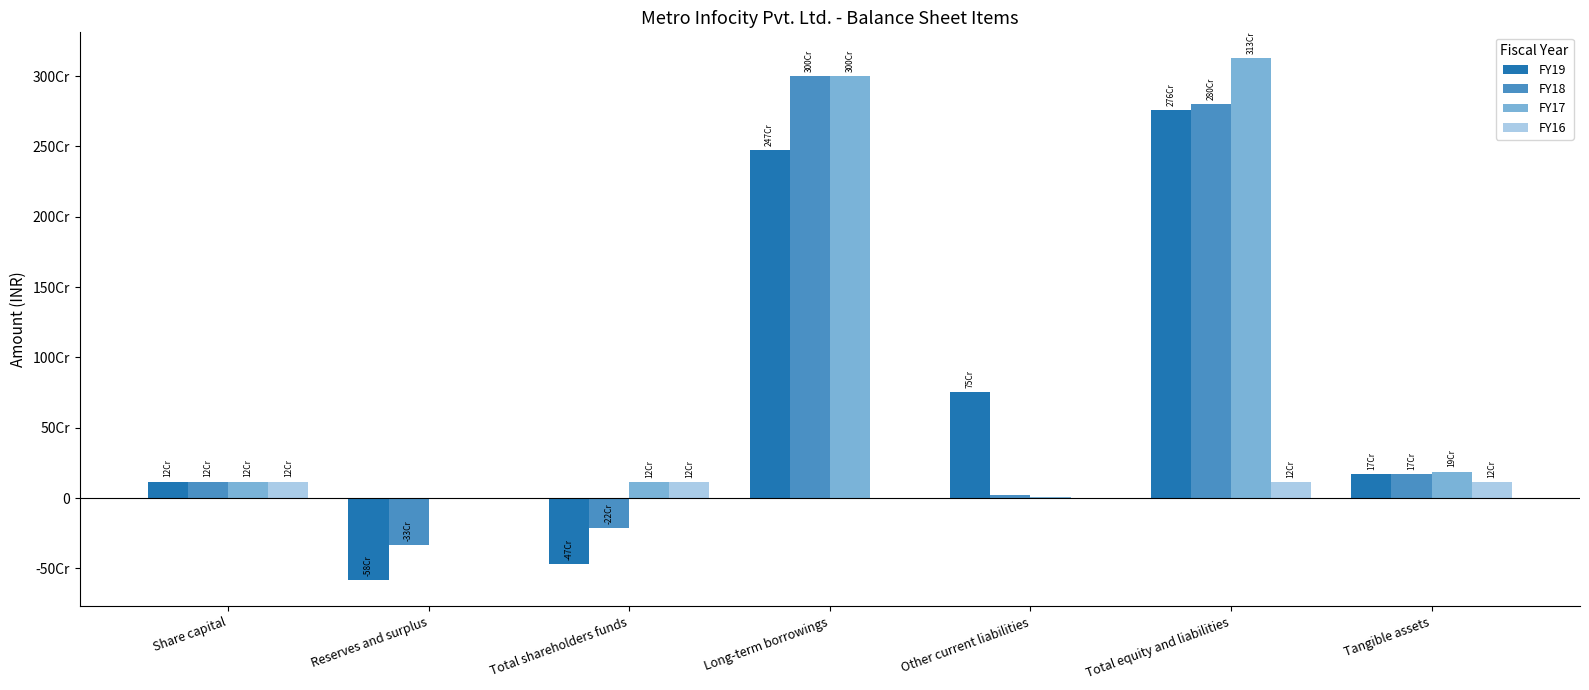

At Share capital, list the series in order from smallest to largest.

FY19, FY18, FY17, FY16